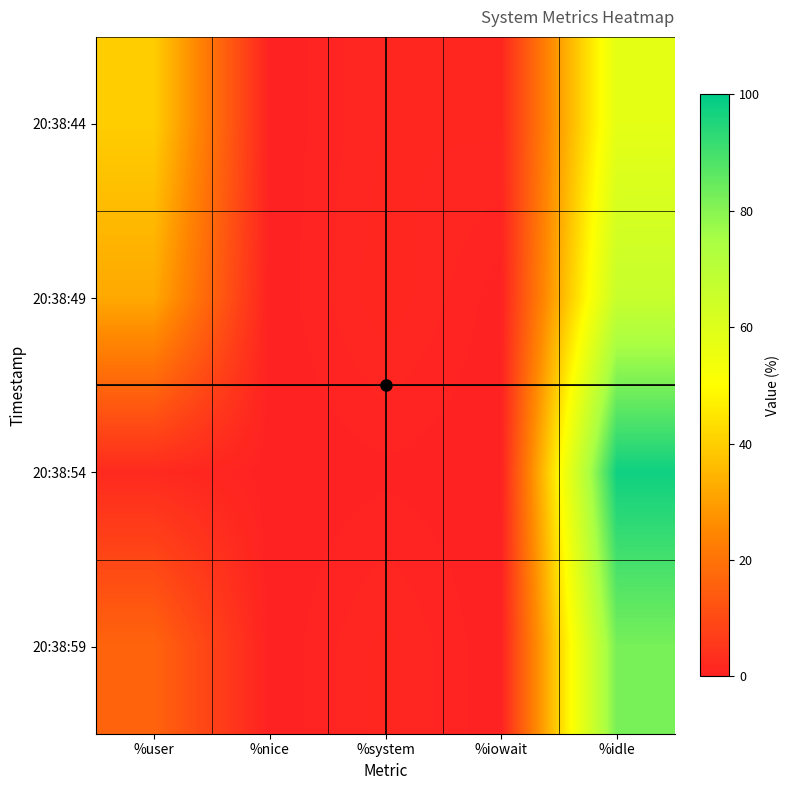

Reading left to right, extract all data points from this chart.

20:38:44: %user=39.8	%nice=0.0	%system=1.2	%iowait=1.3	%idle=57.8
20:38:49: %user=32.0	%nice=0.0	%system=1.5	%iowait=0.1	%idle=66.4
20:38:54: %user=2.1	%nice=0.0	%system=0.3	%iowait=0.0	%idle=97.6
20:38:59: %user=16.4	%nice=0.0	%system=1.4	%iowait=0.0	%idle=82.3